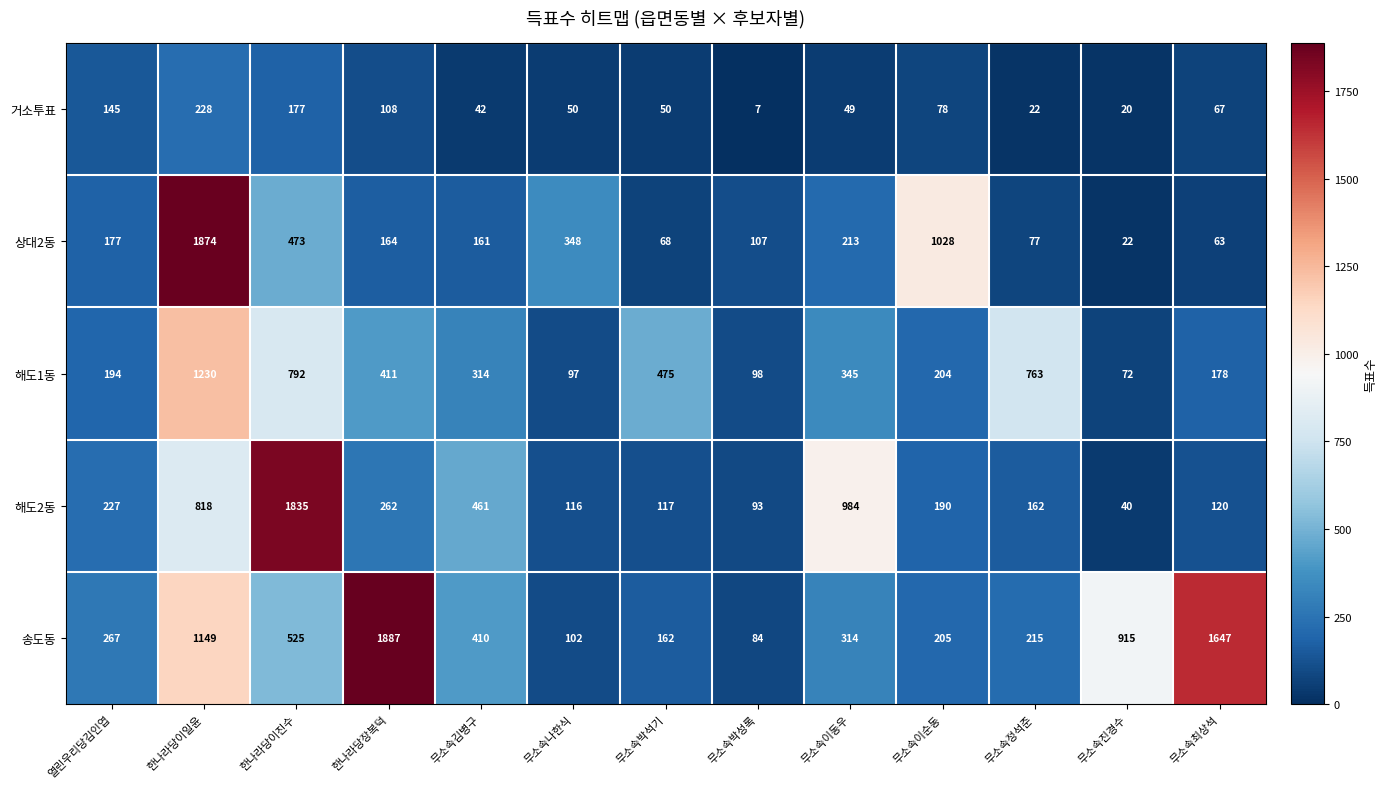

At which category does the chart reach its minimum across all series?

무소속박성록